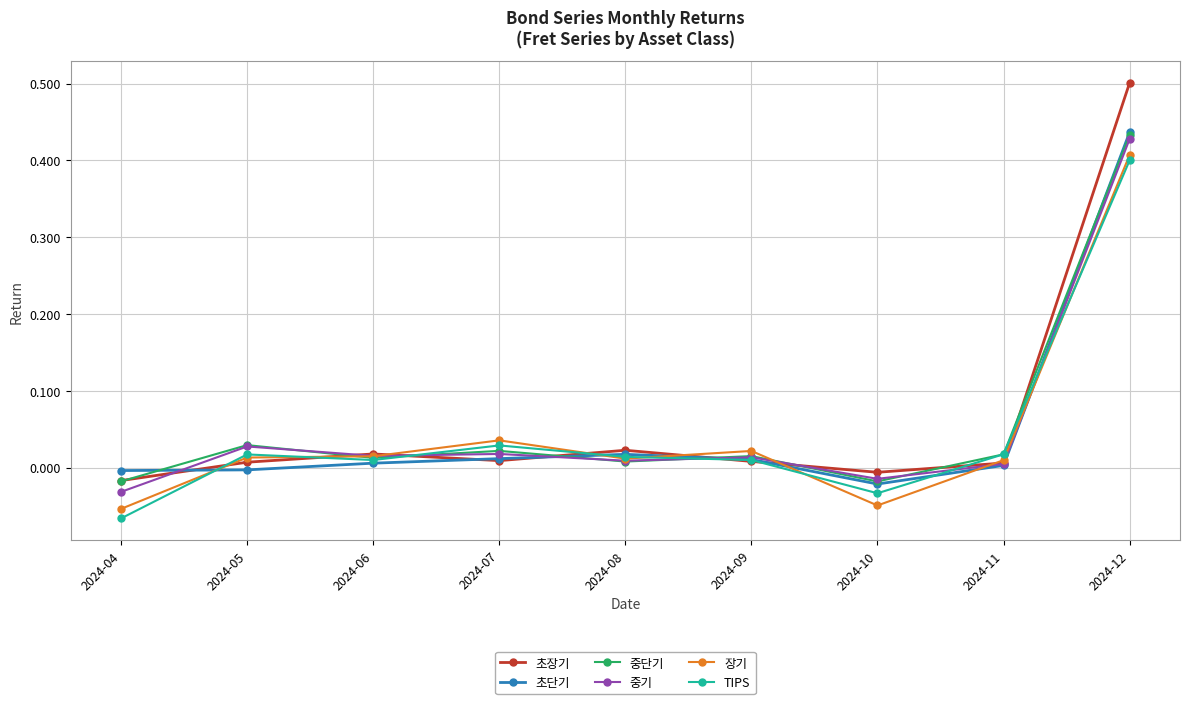

How many categories are shown in the chart?

9